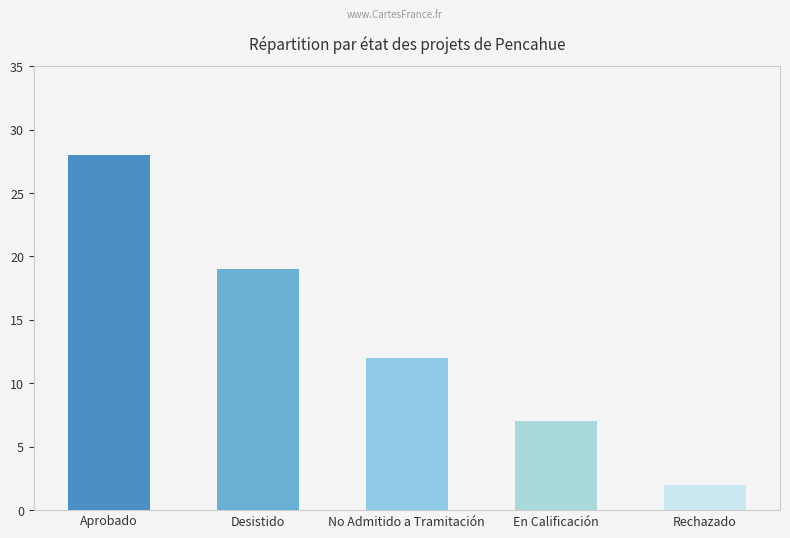

True or false: the data shows 10 at En Calificación.

False